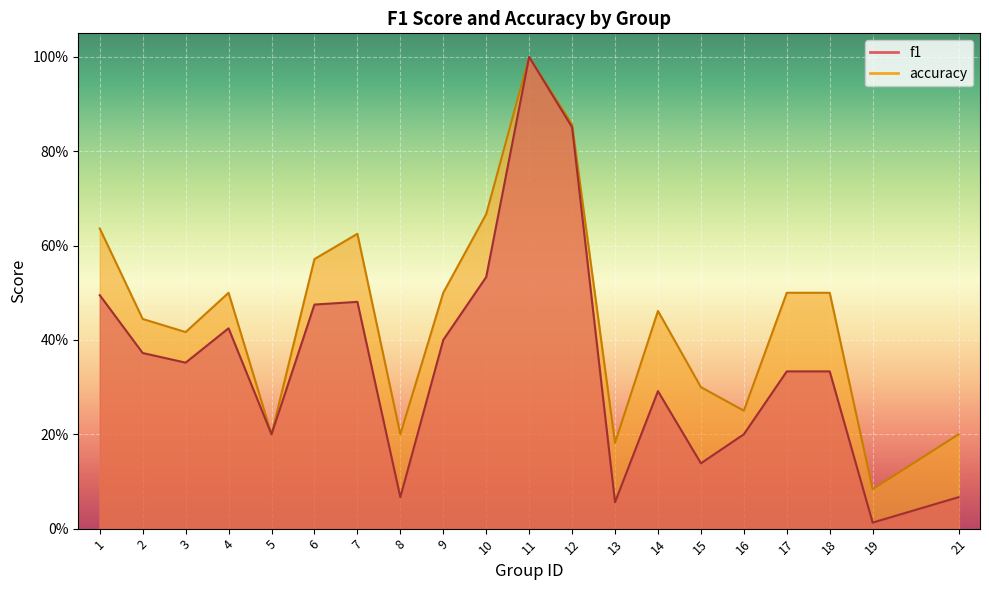

Is it true that accuracy equals 0.8 at 4?

False